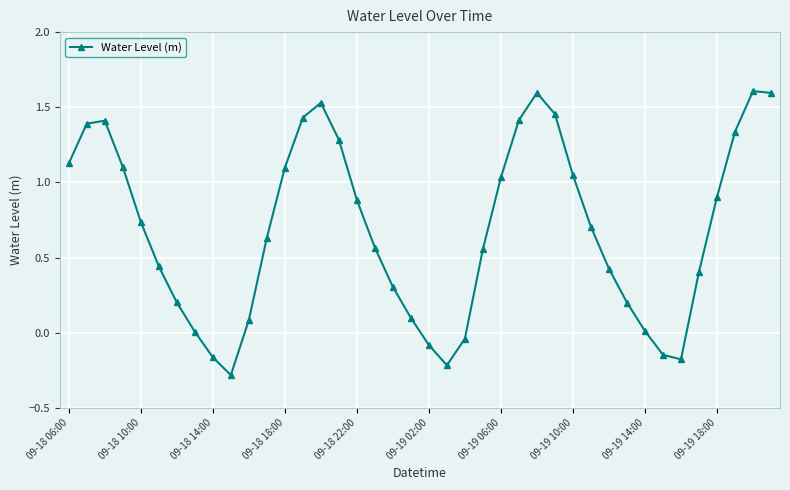

What is the difference between the second highest and minimum values?

1.9